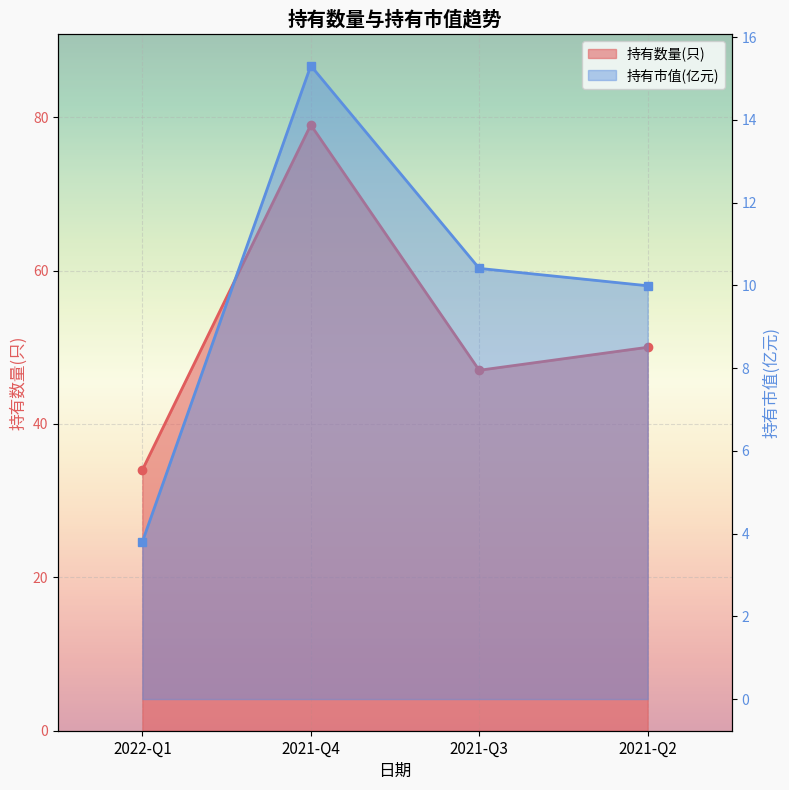

At how many categories does at least one series exceed 36?

3